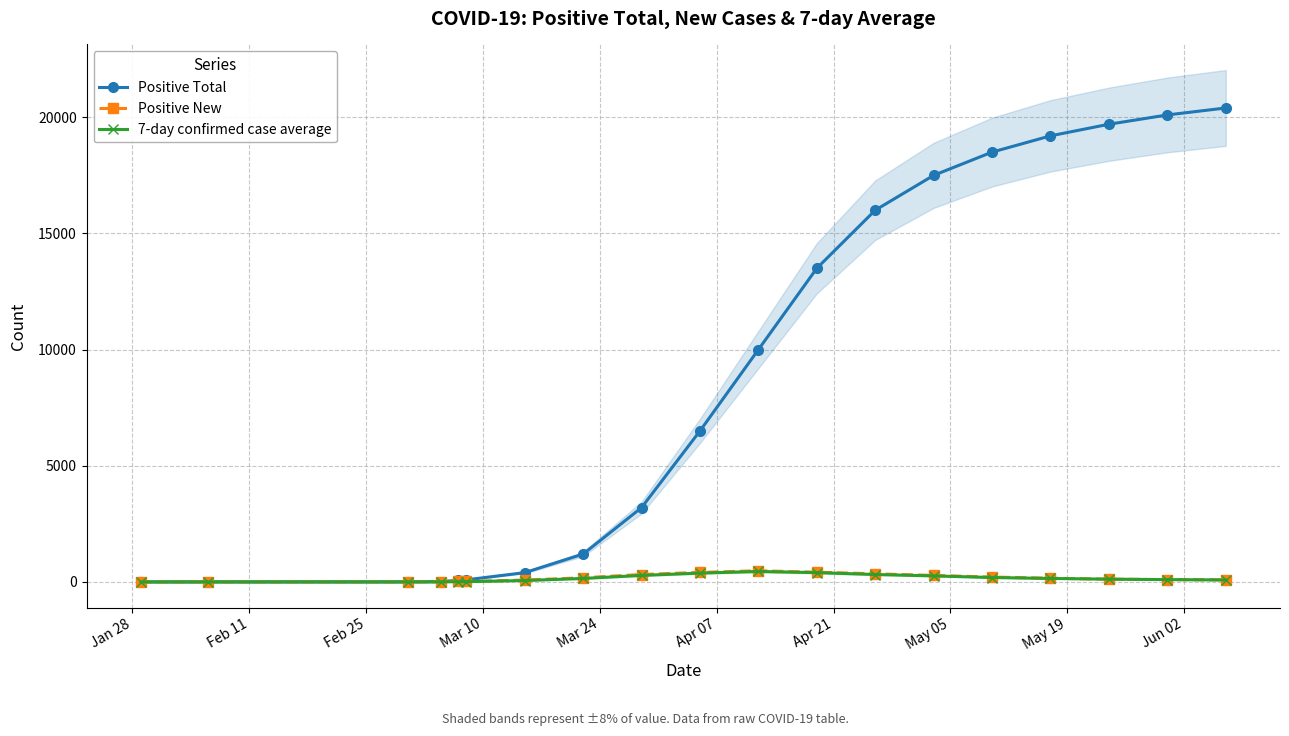

Which series has the largest range (max minus min)?

Positive Total